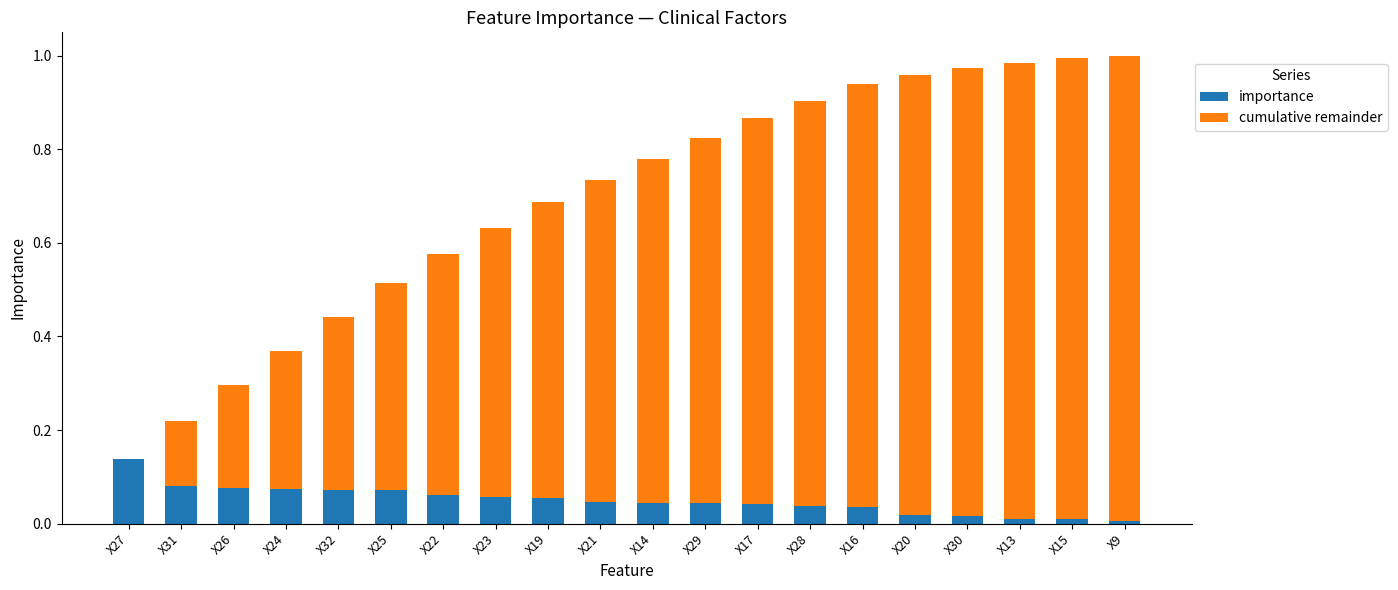

At which label does importance reach its peak?

X27